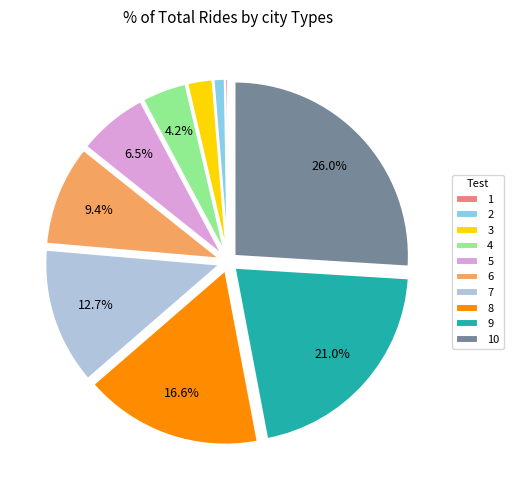

Does 9 account for over 50% of the chart?

No